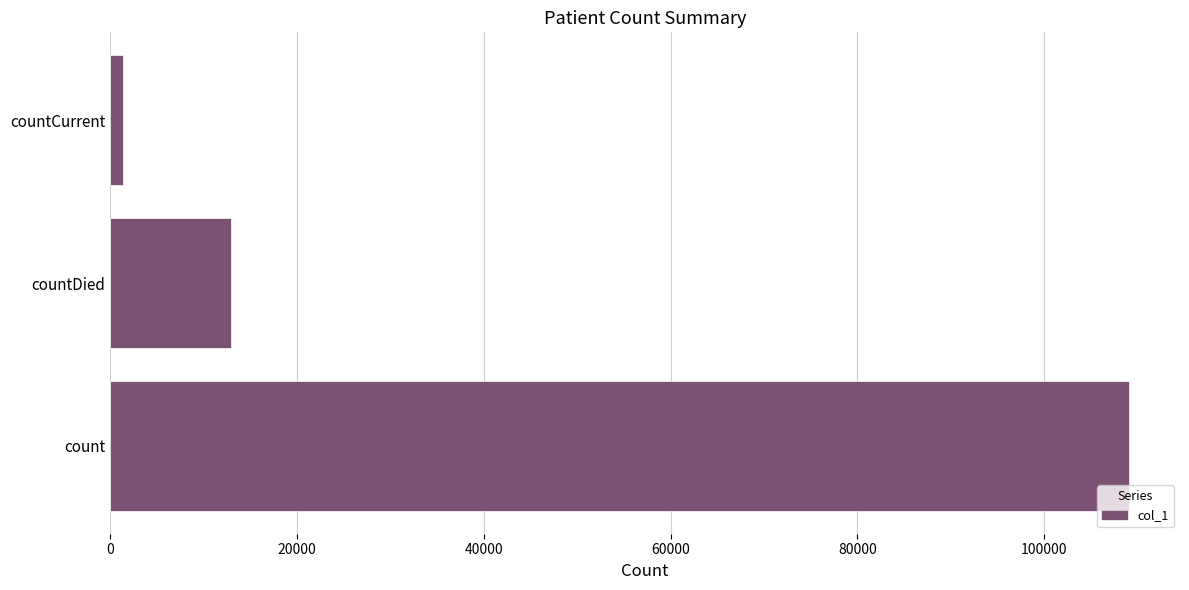

What is the sum of all values?

123385